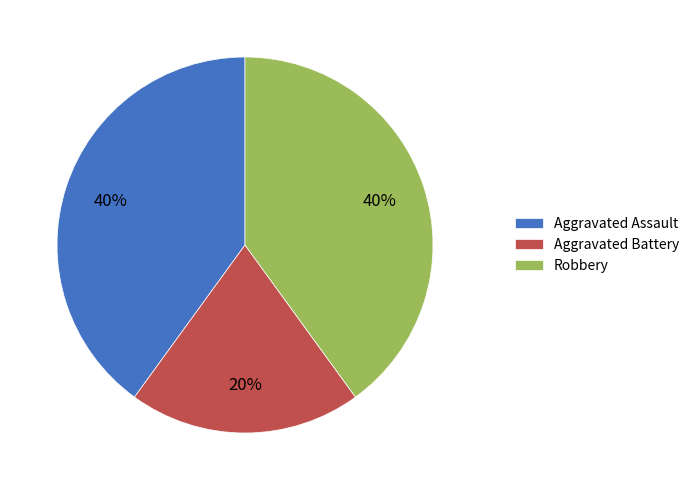

To the nearest percent, what is the difference between the largest and smallest slice percentages?

20%